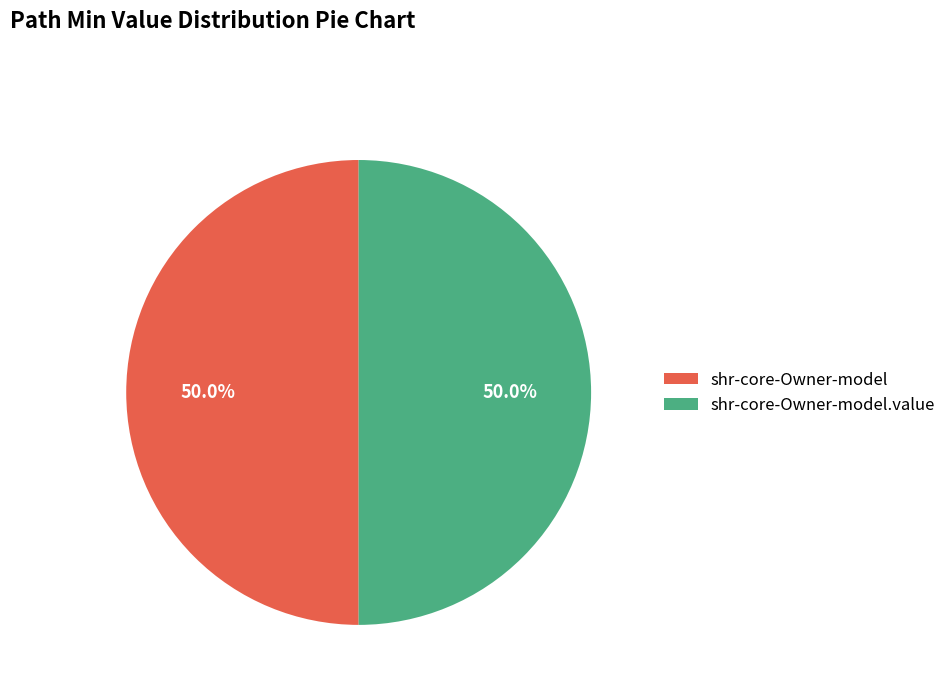

Count the number of slices in the pie.

2